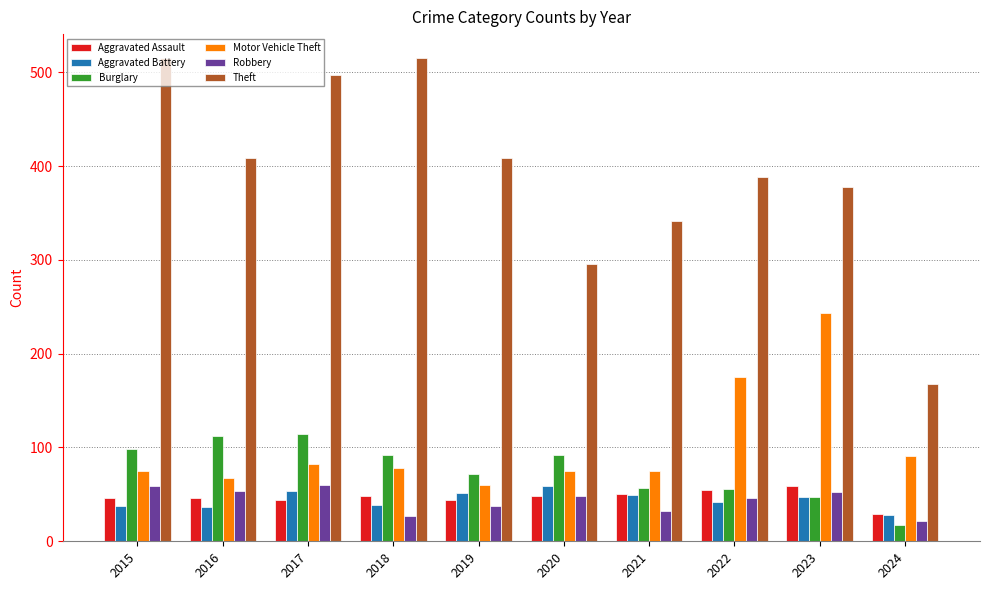

How many categories are shown in the chart?

10